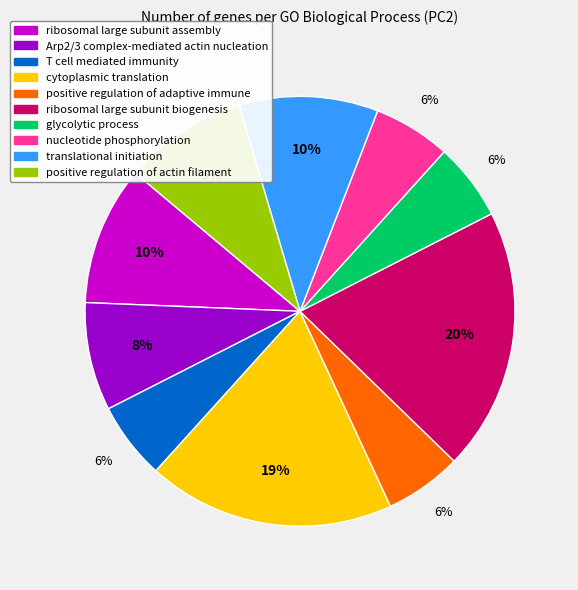

True or false: ribosomal large subunit assembly accounts for 10% of the total.

True